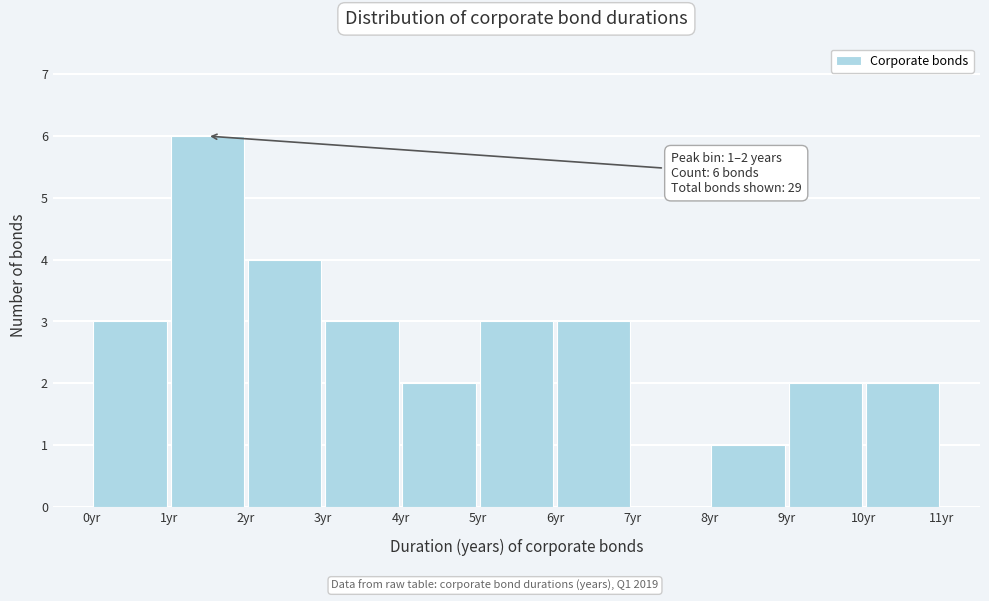

Over which range of the x-axis is the bar tallest?

1 to 2